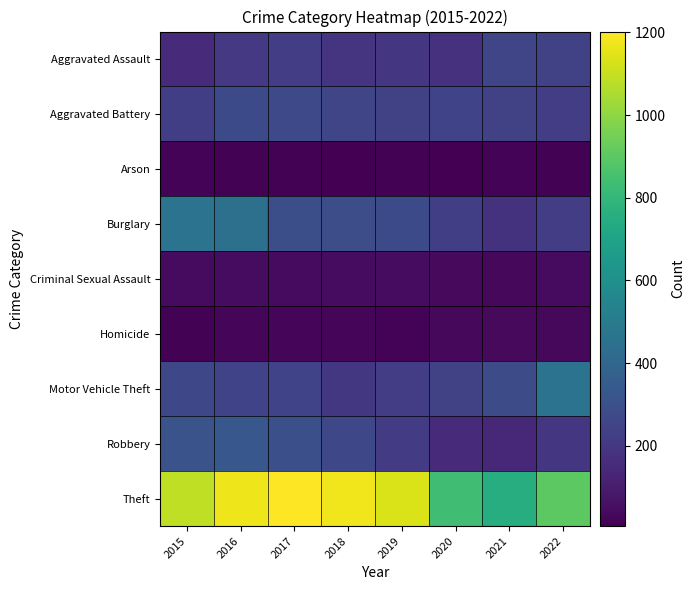

Reading left to right, list all the values displayed in this chart.

Aggravated Assault: 2015=151	2016=206	2017=222	2018=190	2019=197	2020=175	2021=258	2022=239
Aggravated Battery: 2015=227	2016=273	2017=272	2018=256	2019=240	2020=245	2021=237	2022=223
Arson: 2015=20	2016=11	2017=12	2018=6	2019=13	2020=9	2021=17	2022=12
Burglary: 2015=461	2016=449	2017=292	2018=288	2019=273	2020=230	2021=179	2022=225
Criminal Sexual Assault: 2015=40	2016=46	2017=39	2018=44	2019=47	2020=37	2021=30	2022=39
Homicide: 2015=11	2016=24	2017=27	2018=22	2019=18	2020=31	2021=35	2022=31
Motor Vehicle Theft: 2015=263	2016=245	2017=248	2018=198	2019=222	2020=244	2021=282	2022=460
Robbery: 2015=312	2016=329	2017=296	2018=264	2019=220	2020=152	2021=143	2022=193
Theft: 2015=1087	2016=1172	2017=1202	2018=1174	2019=1132	2020=833	2021=752	2022=899